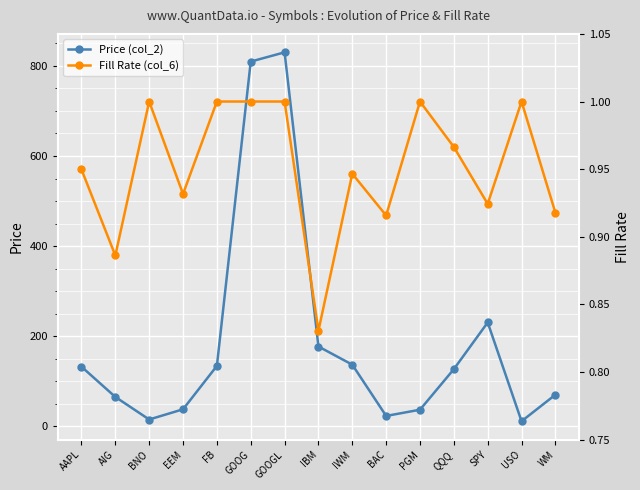

The Price (col_2) series shows 223.8 at FB. True or false?

False